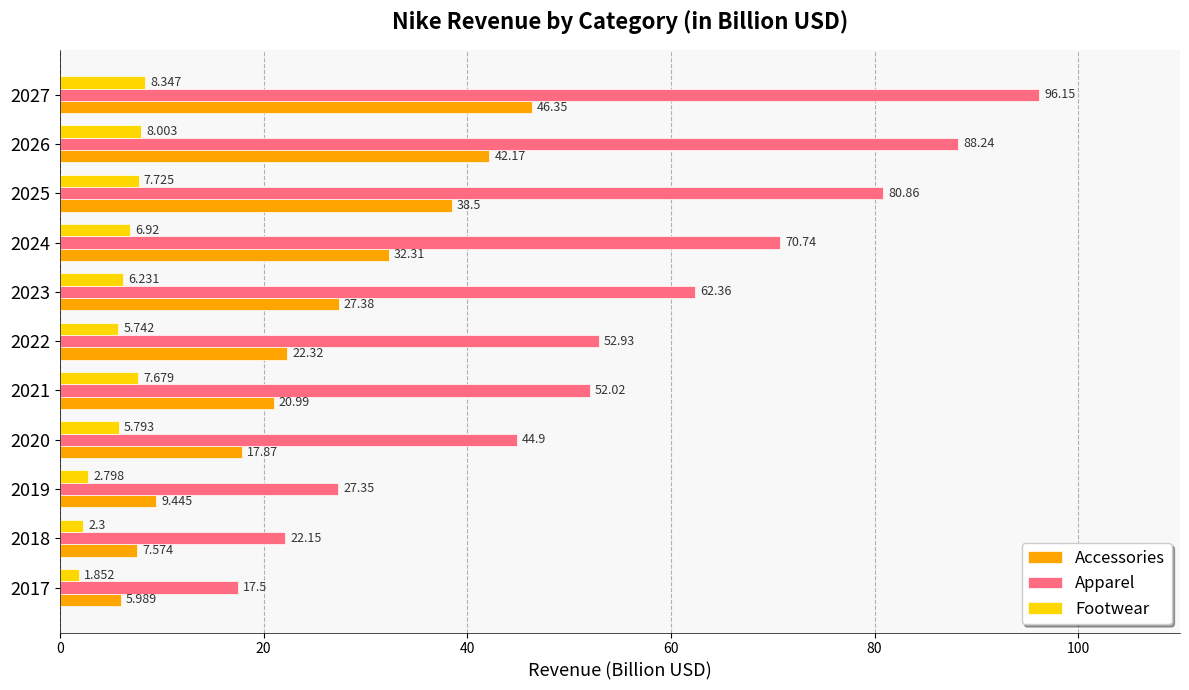

Rank the series by their maximum value, from lowest to highest.

Footwear, Accessories, Apparel